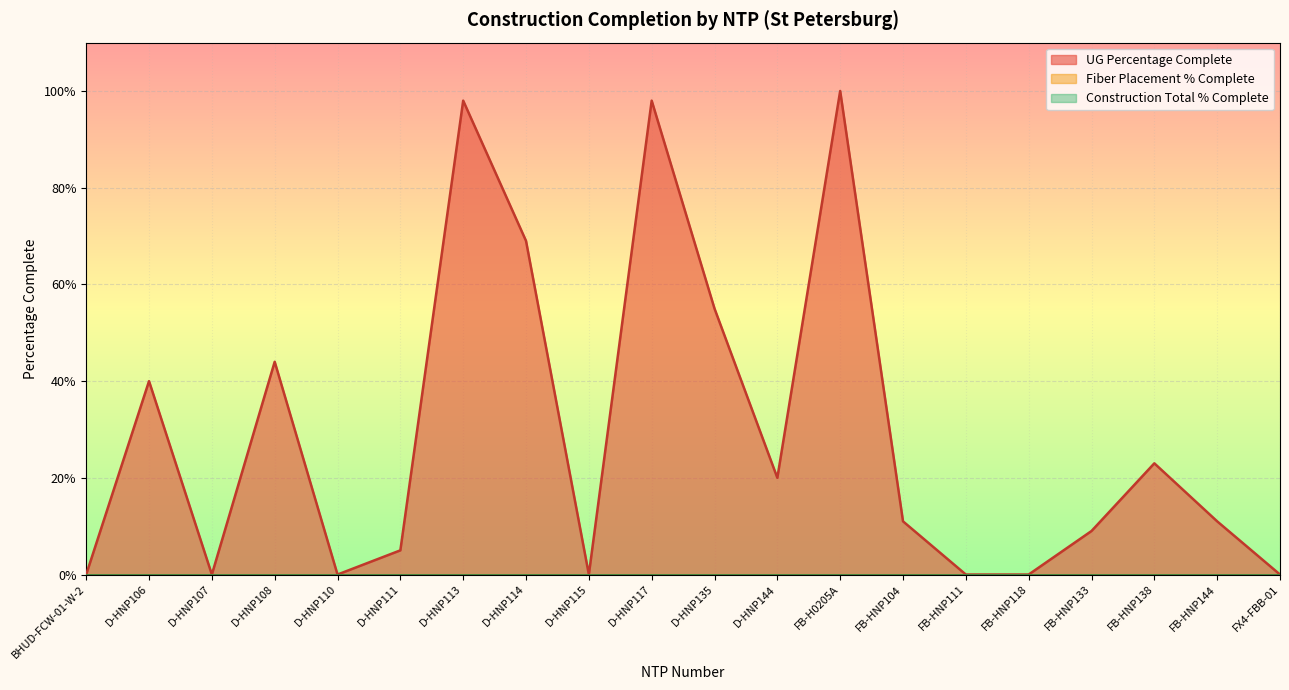

How many lines are shown in the chart?

3